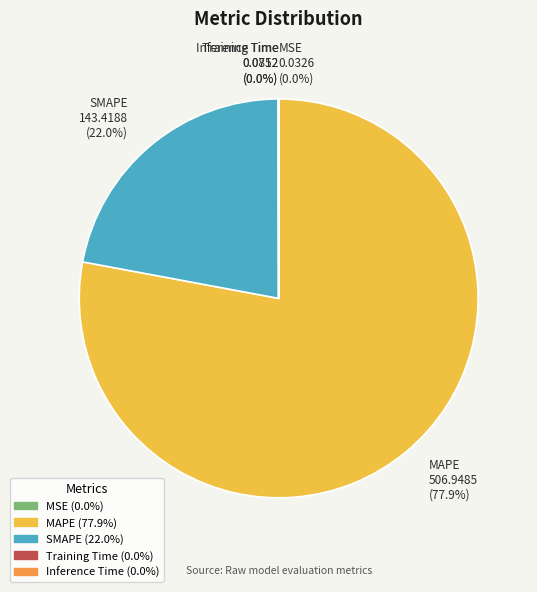

Between SMAPE 143.4188 (22.0%) and MAPE 506.9485 (77.9%), which is larger?

MAPE 506.9485 (77.9%)